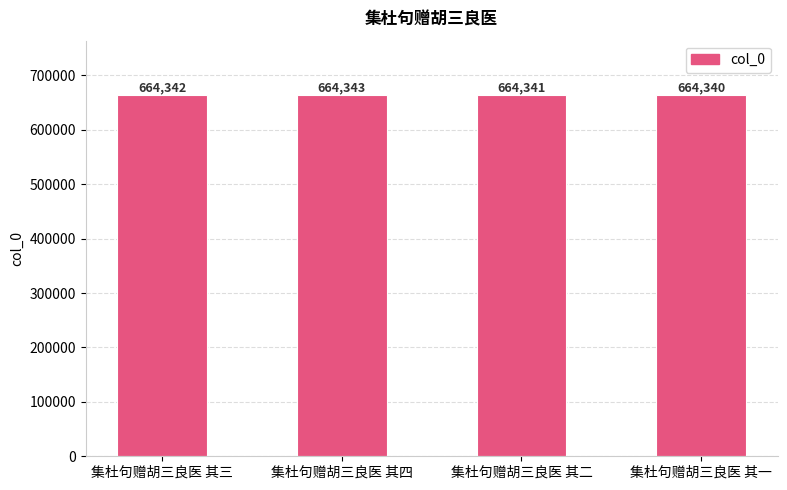

What is the sum of the values at 集杜句赠胡三良医 其二 and 集杜句赠胡三良医 其四?

1328684